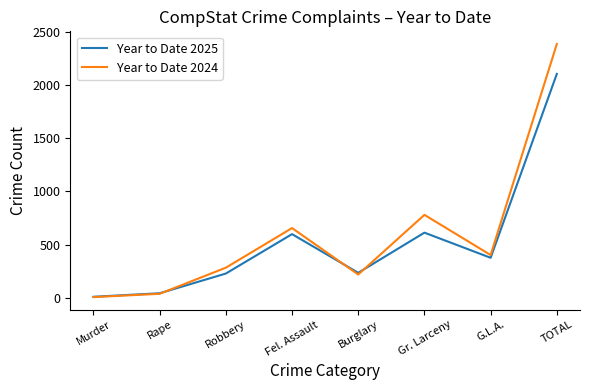

The Year to Date 2024 series shows 174 at Robbery. True or false?

False